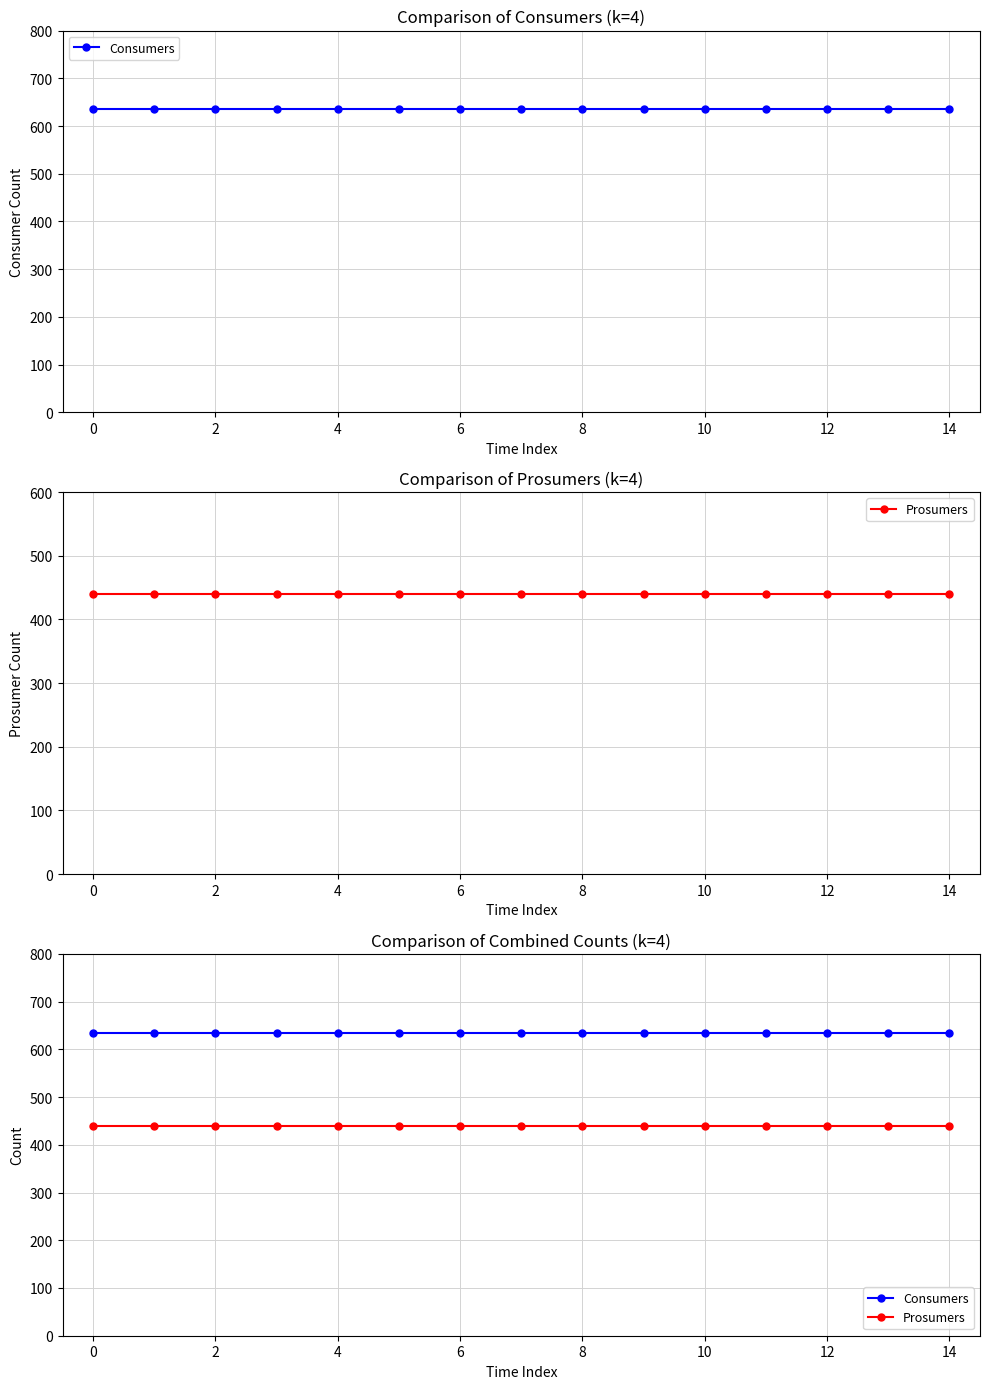

What are all the series names shown in the legend?

Consumers, Prosumers